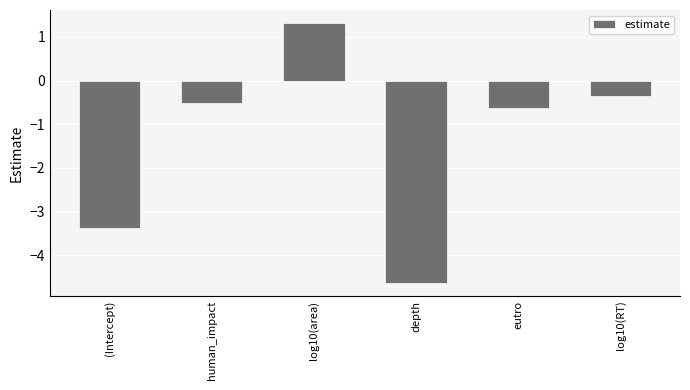

What is the average value?

-1.4